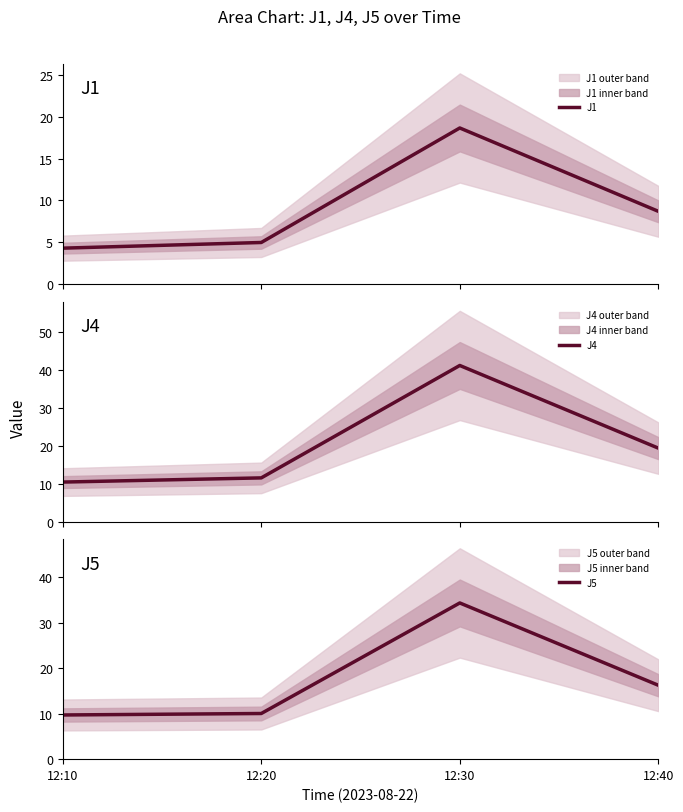

What is the spread (max minus min) of values at 12:30?

22.5